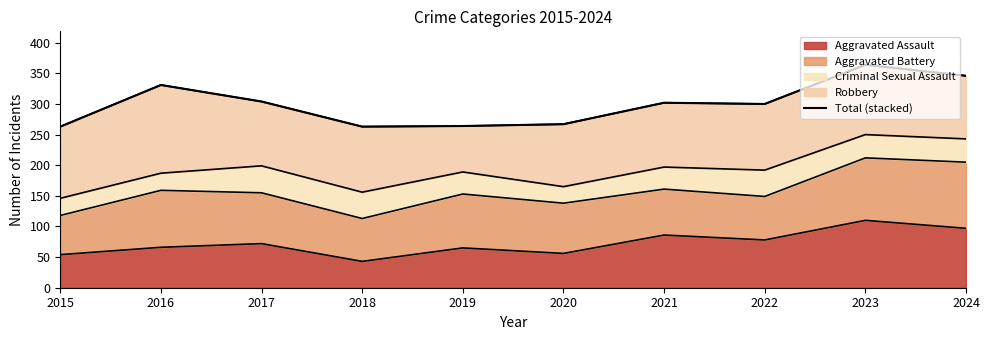

List the labels in order of value, largest first.

2023, 2024, 2016, 2017, 2021, 2022, 2020, 2019, 2015, 2018